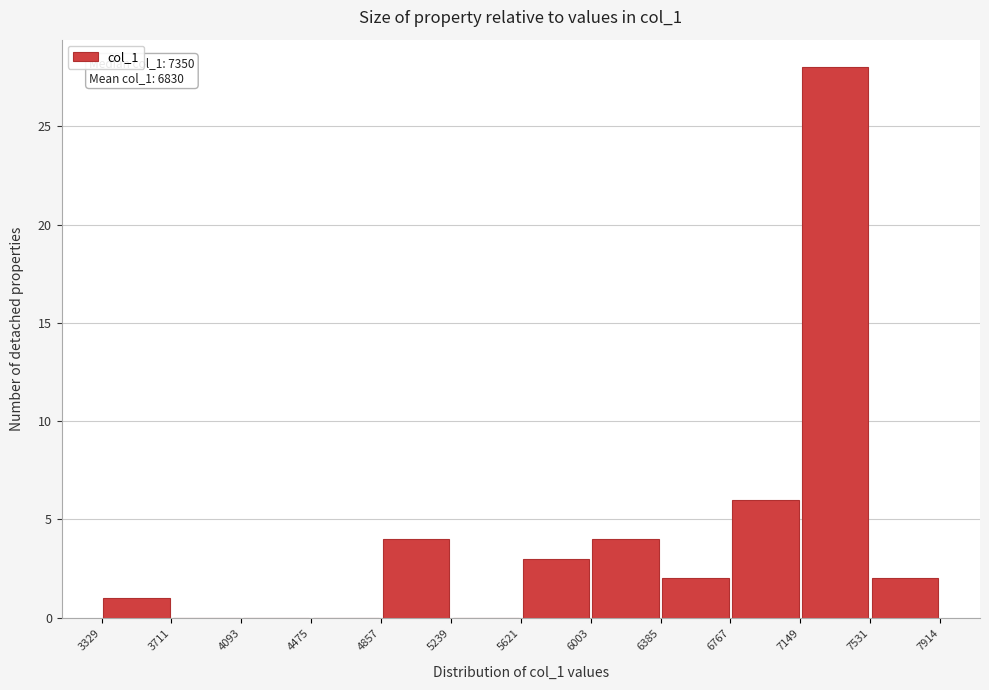

Which range on the x-axis has the tallest bar?

7149 to 7531